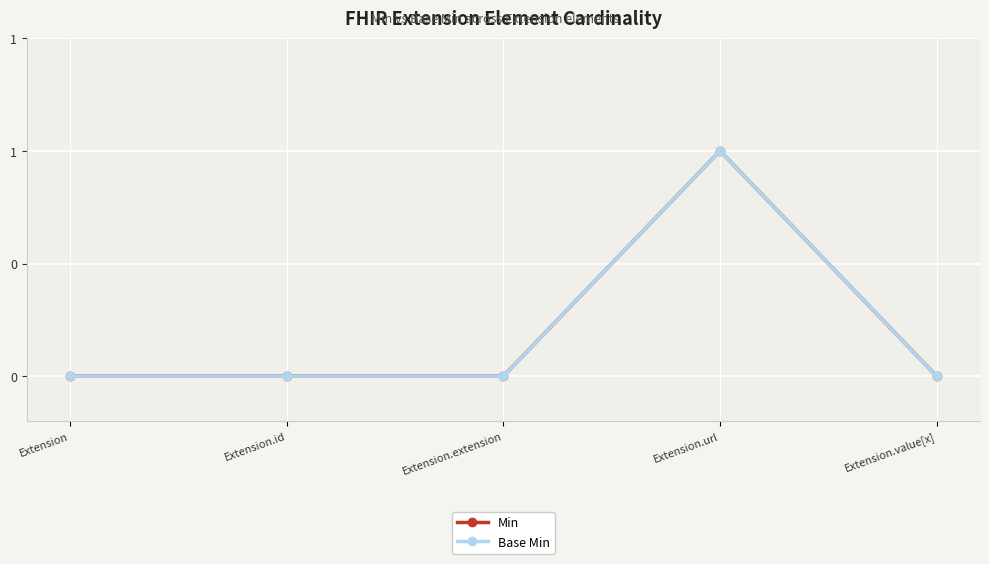

At which label is Min closest to 0?

Extension